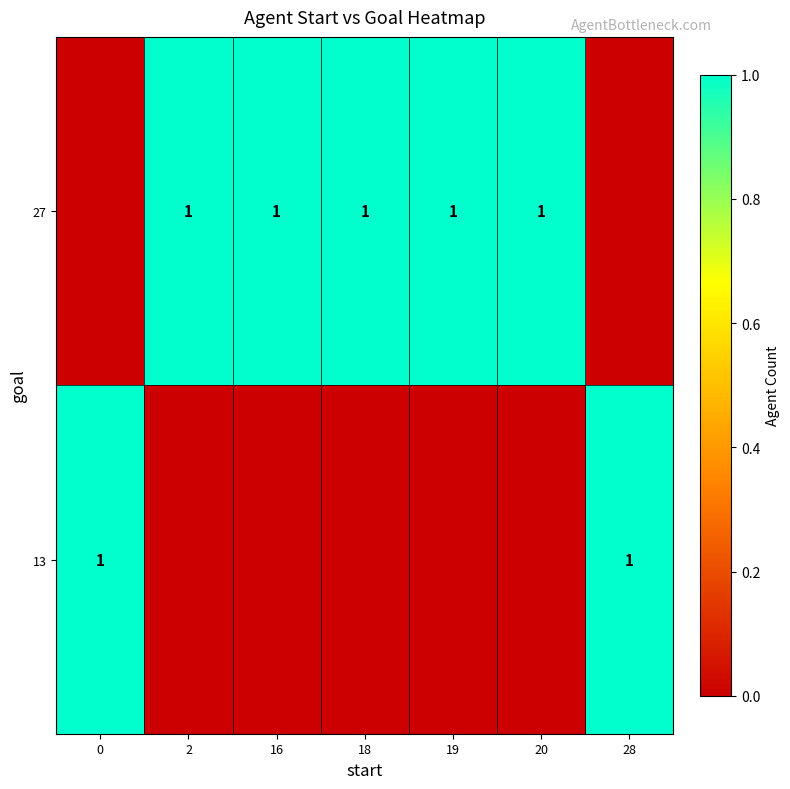

True or false: 13 has a value of 0 at 28.

False